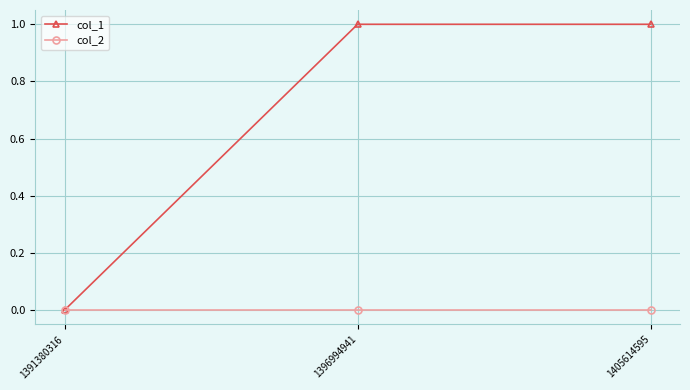

Is it true that col_1 equals 1 at 1396994941?

True